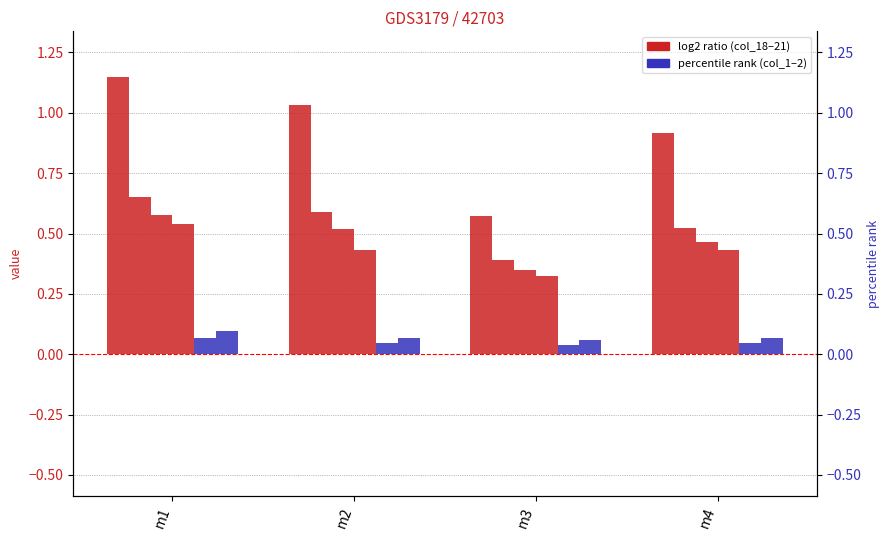

What is the spread (max minus min) of values at m1?

1.1